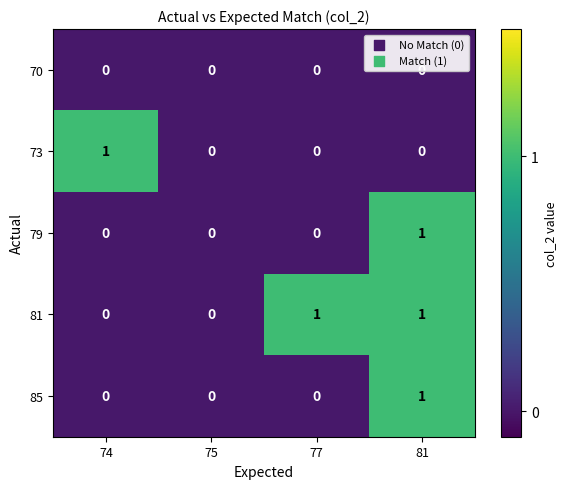

Between 75 and 77, which series saw the biggest shift?

81